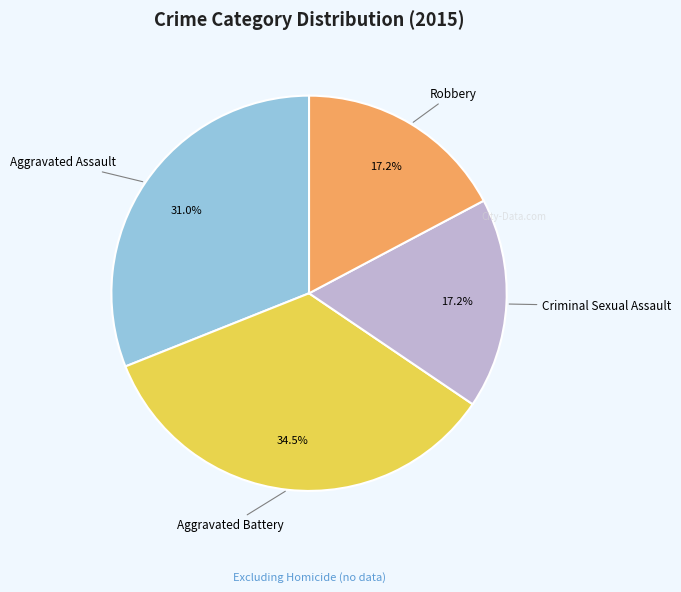

Does Aggravated Assault account for over 50% of the chart?

No